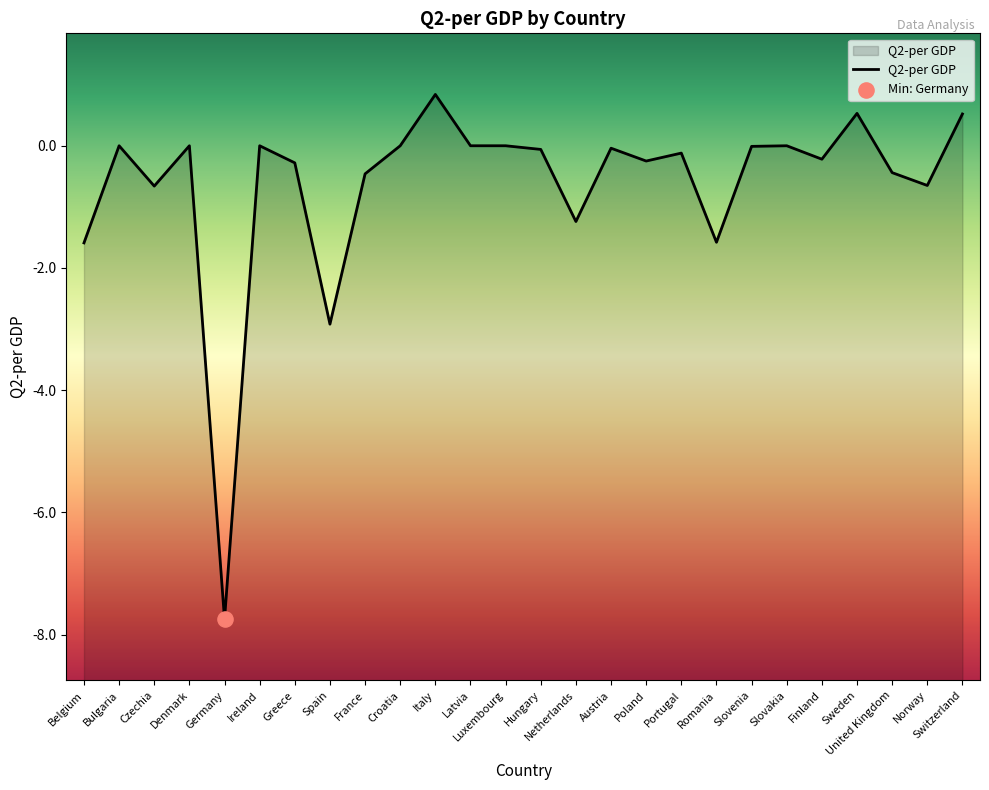

Between Portugal and Ireland, which is larger?

Ireland